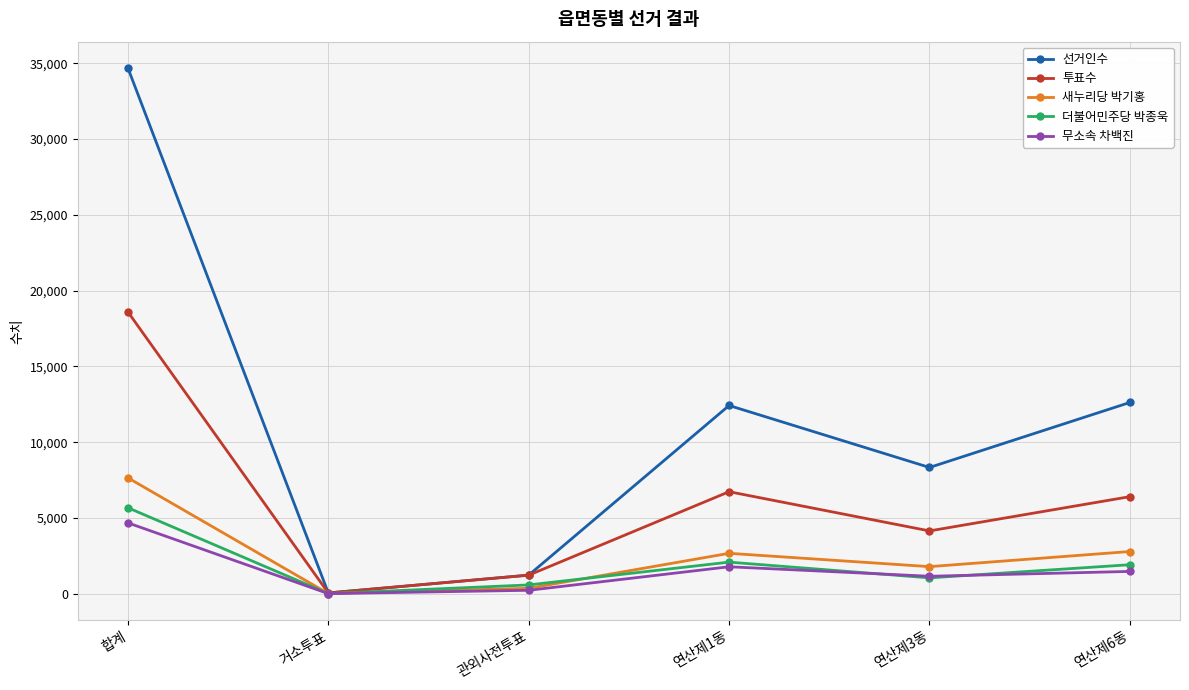

What is the label of the 3rd point from the right?

연산제1동